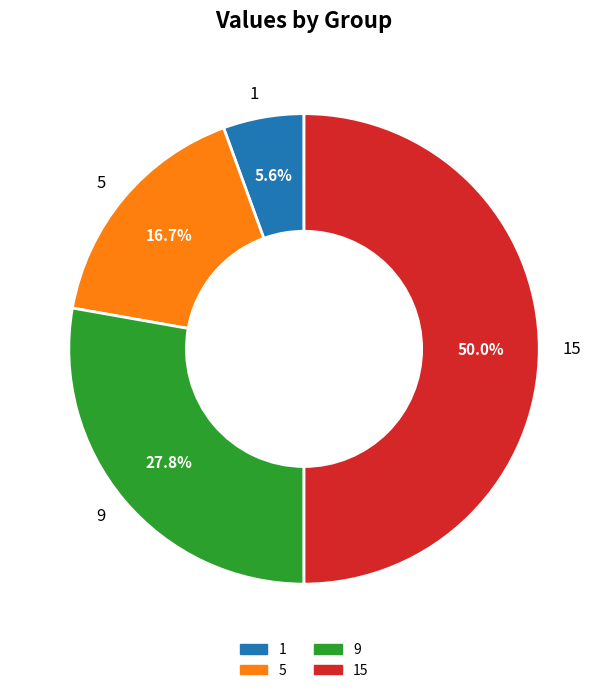

Between 9 and 5, which is larger?

9